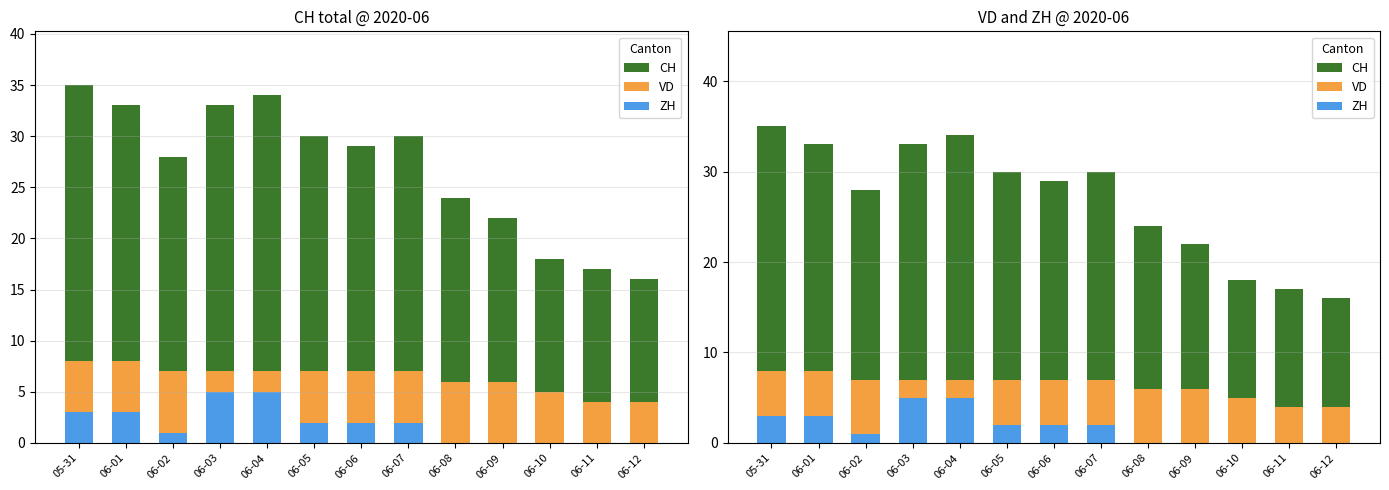

At how many categories does at least one series exceed 20?

10